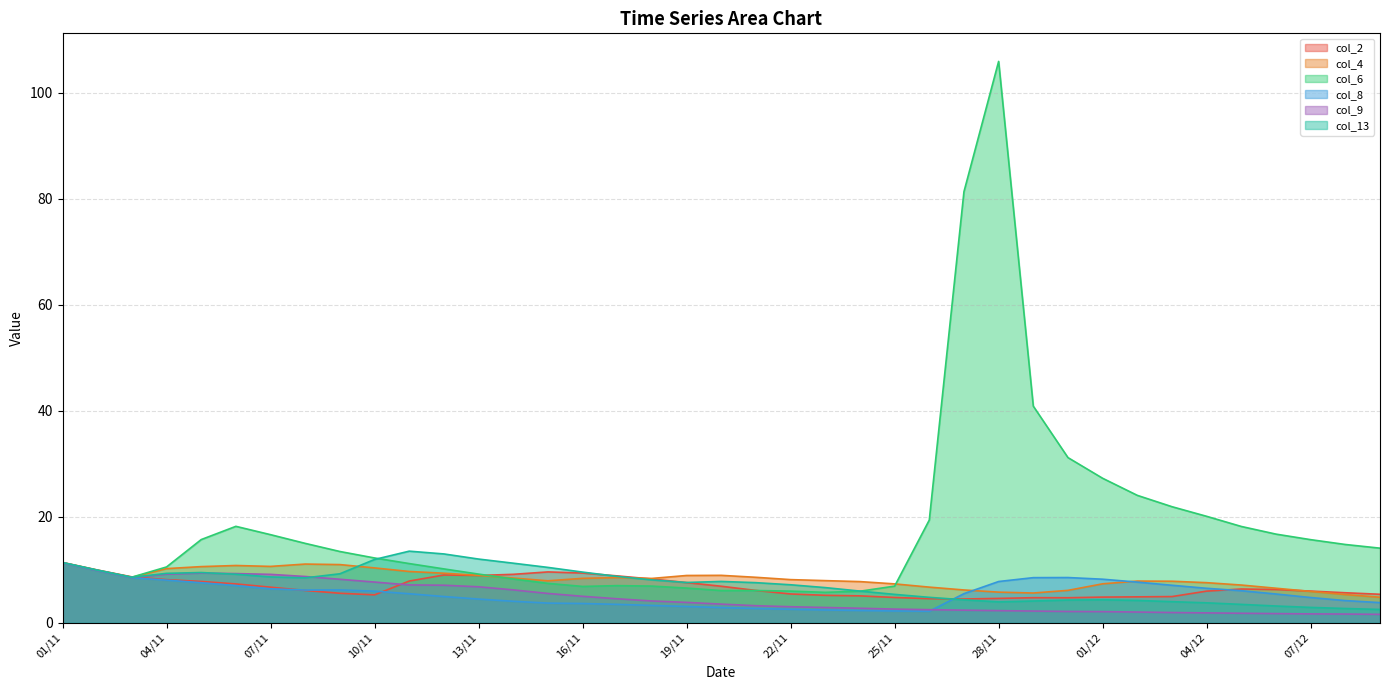

What is the difference between the maximum and minimum values in the col_4 series?

6.5